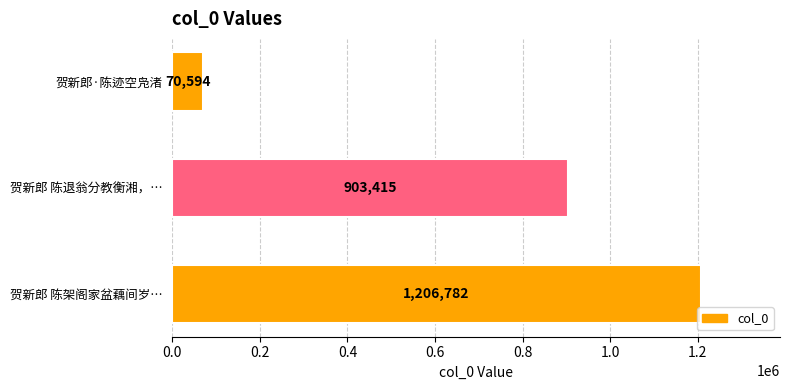

What is the smallest value displayed?

70594